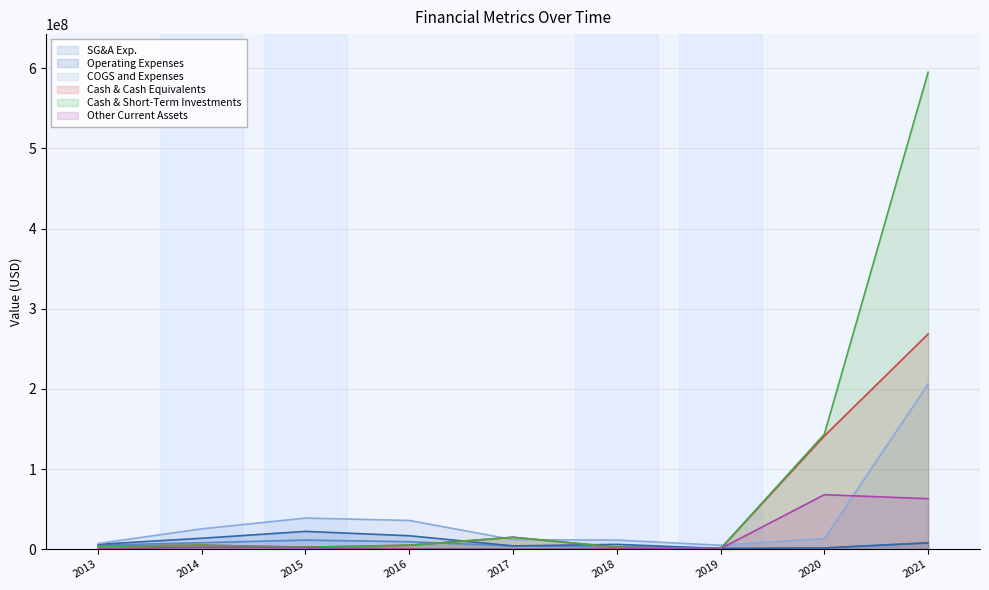

What is the spread (max minus min) of values at 2018?

10952014